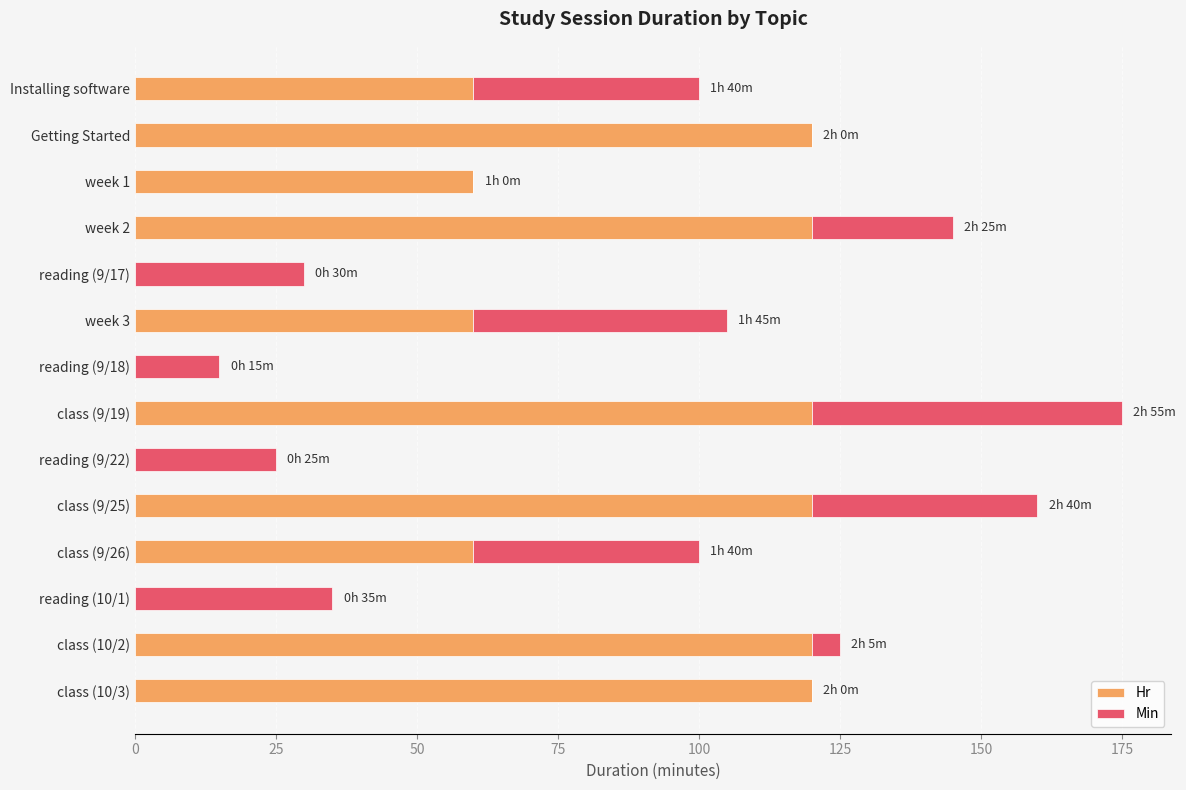

What are all the series names shown in the legend?

Hr, Min